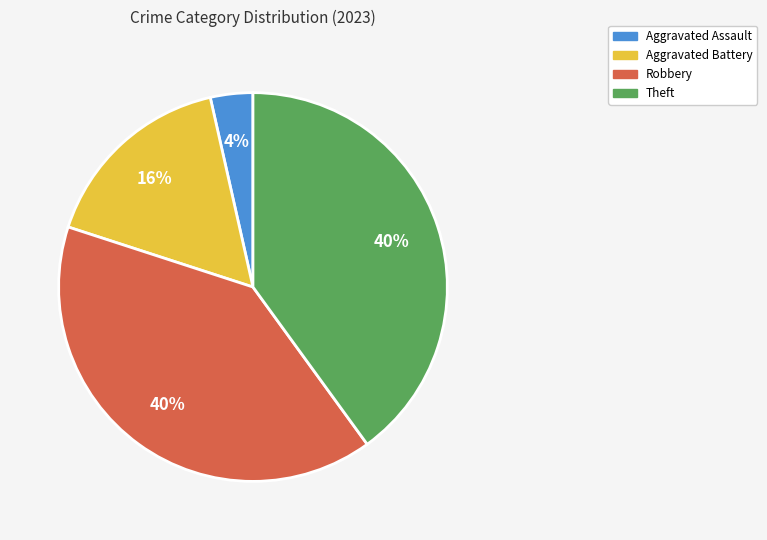

To the nearest percent, what is the average slice percentage?

25%